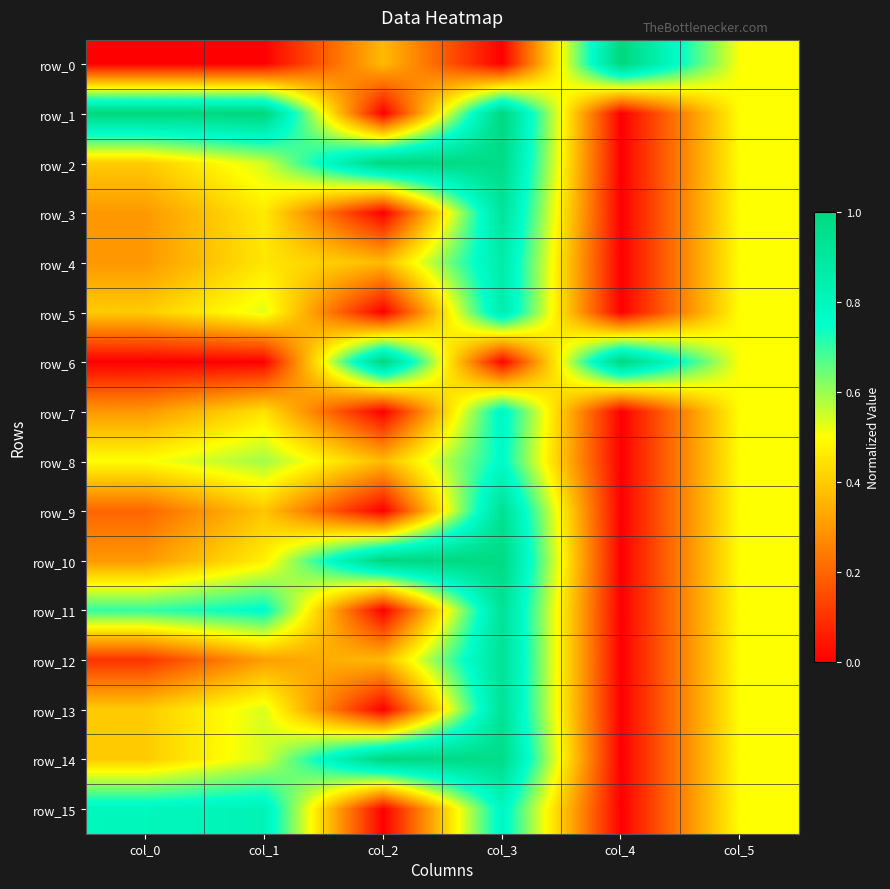

Between col_4 and col_5, which series saw the biggest shift?

row_0